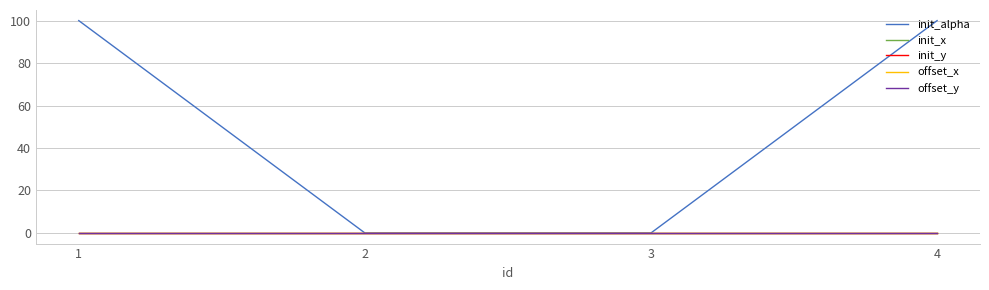

Does the chart display data point markers on the line(s)?

No